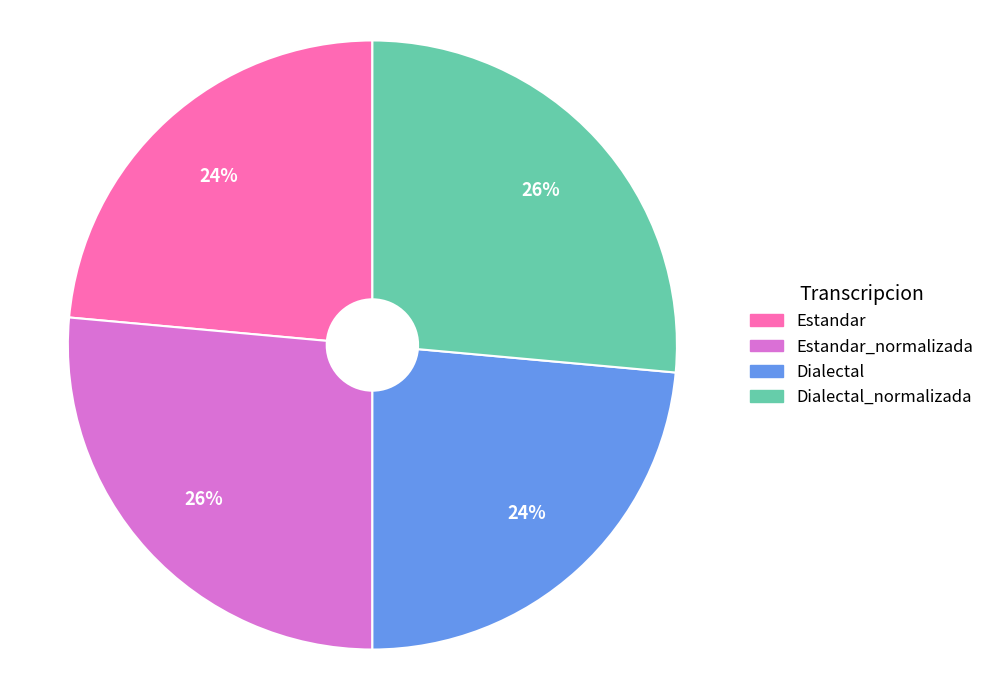

To the nearest percent, what is the average slice percentage?

25%